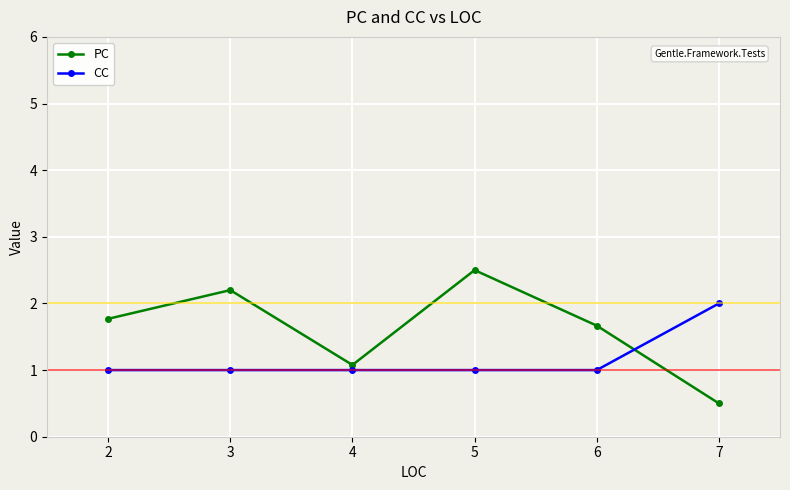

What is the difference between the maximum and minimum values in the CC series?

1.0